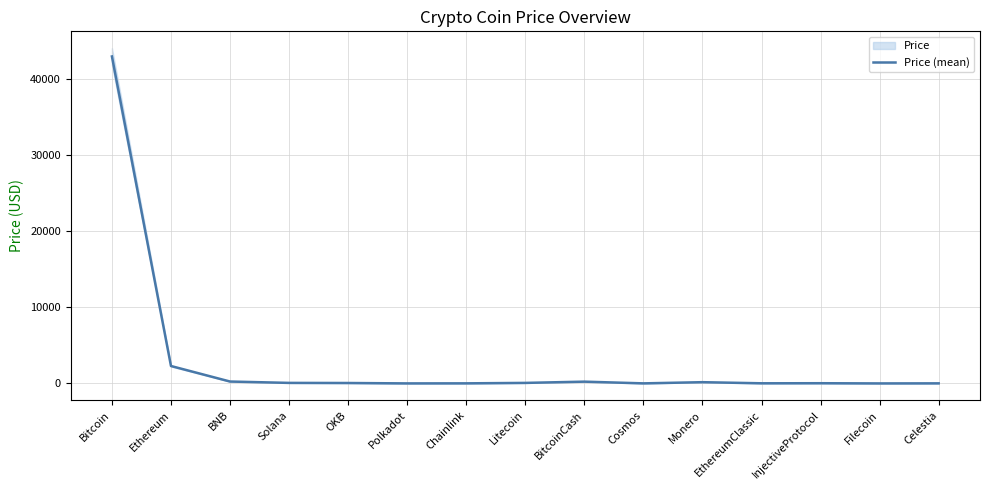

Where does the data first go above 59?

Bitcoin